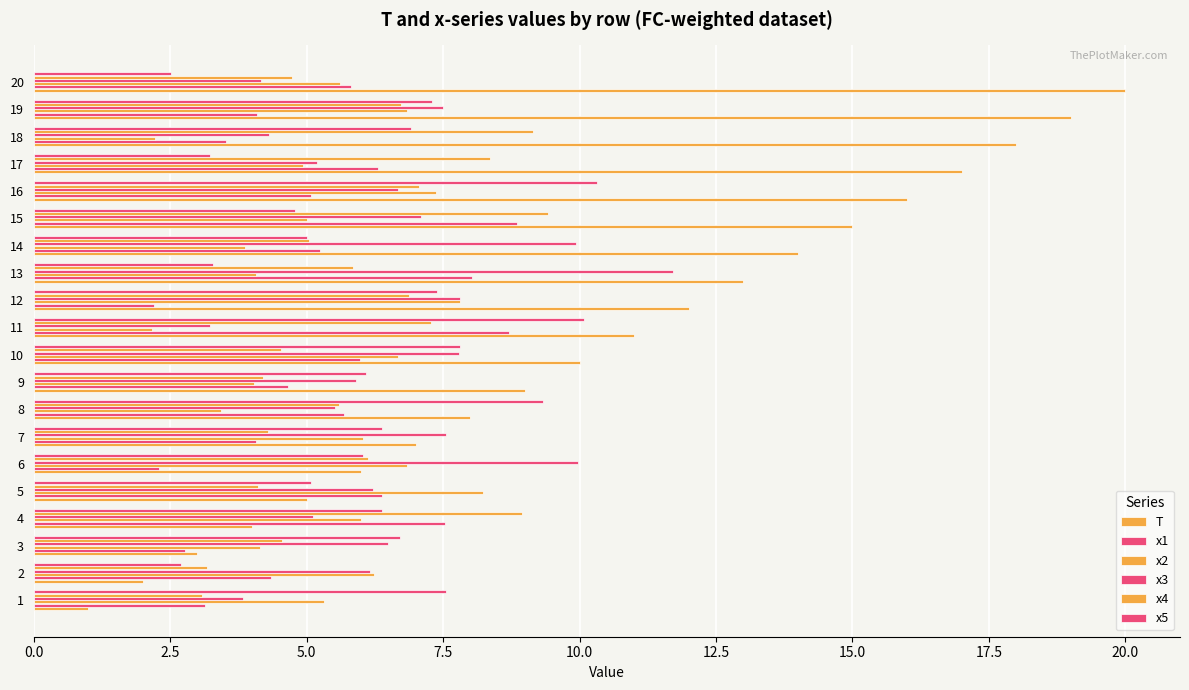

How many distinct data groups are displayed?

6